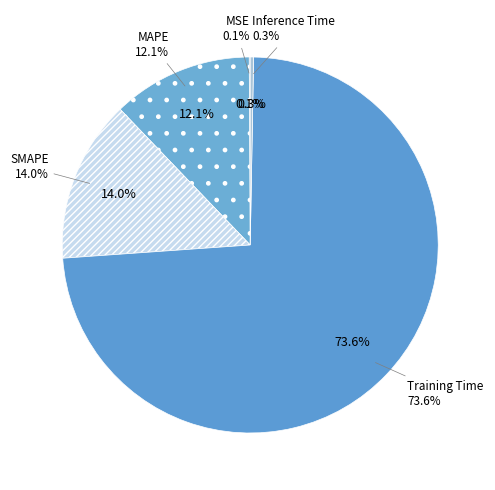

To the nearest percent, what percentage of the pie is Training Time?

74%